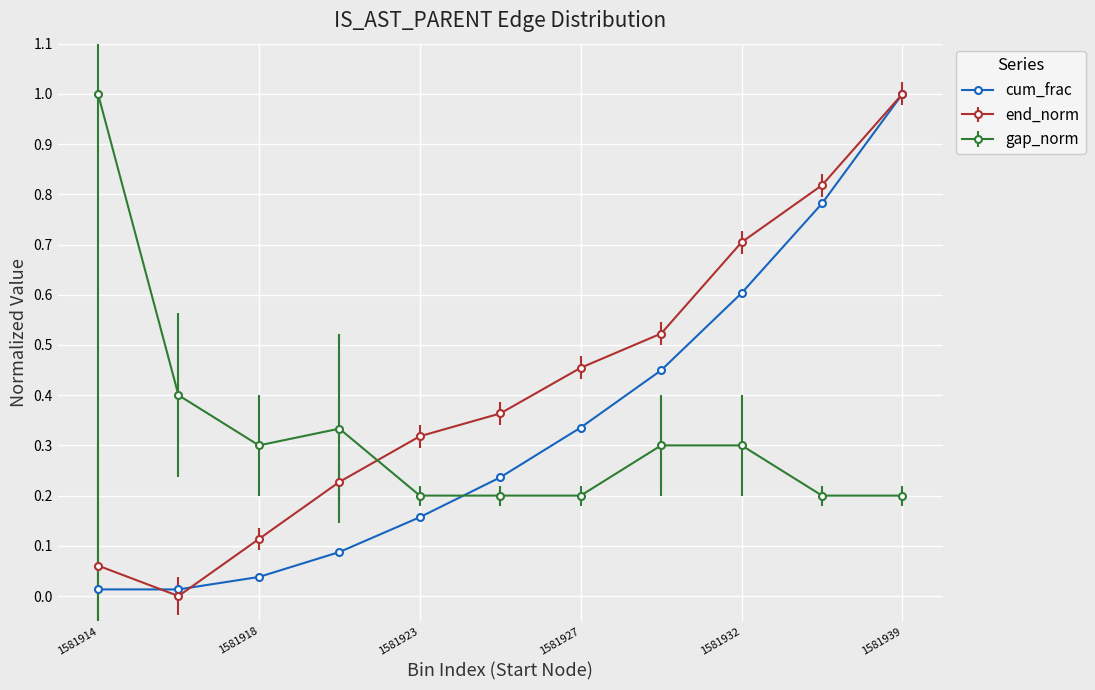

What is the highest value of the end_norm series?

1.0